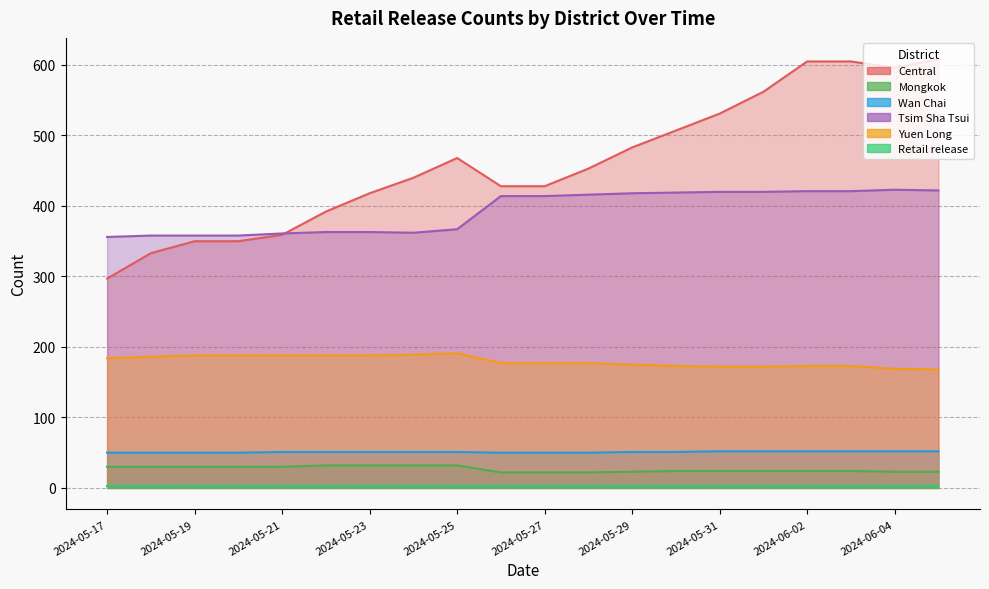

True or false: Mongkok and Wan Chai cross at least once.

False